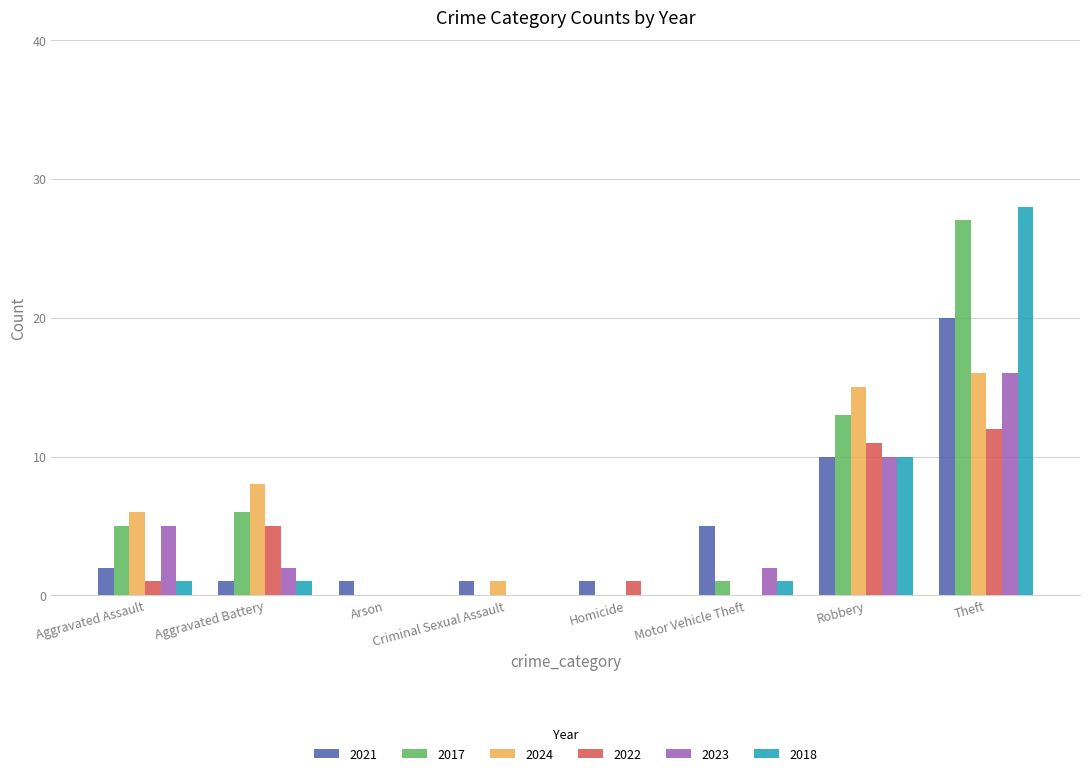

At which category does the chart reach its peak across all series?

Theft